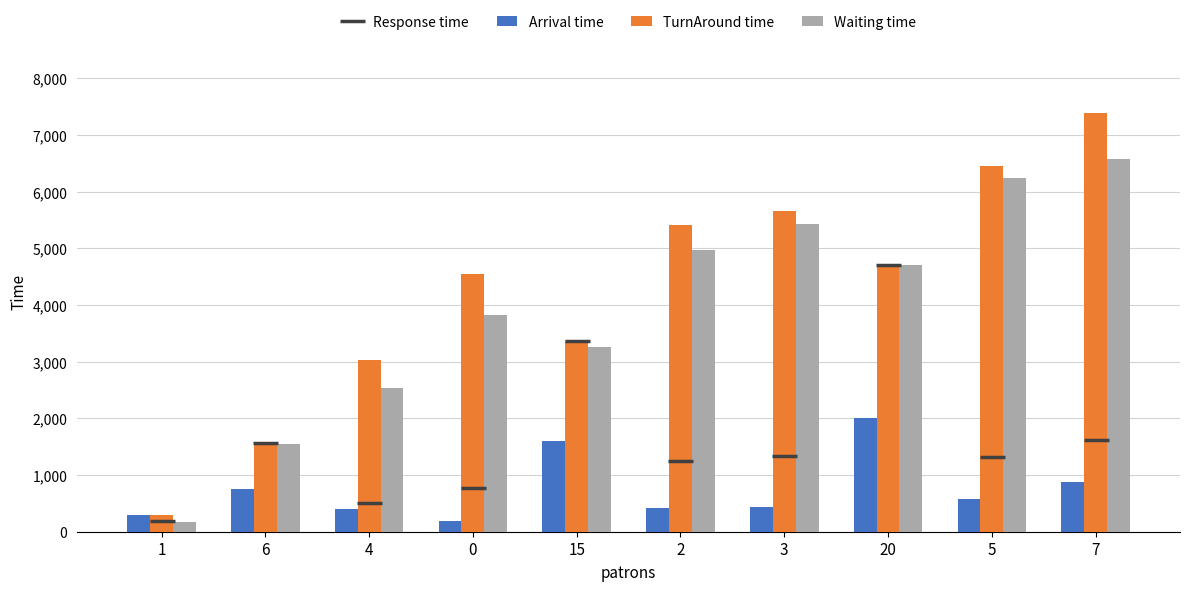

What is the difference between the second highest and minimum values in the Waiting time series?

6070